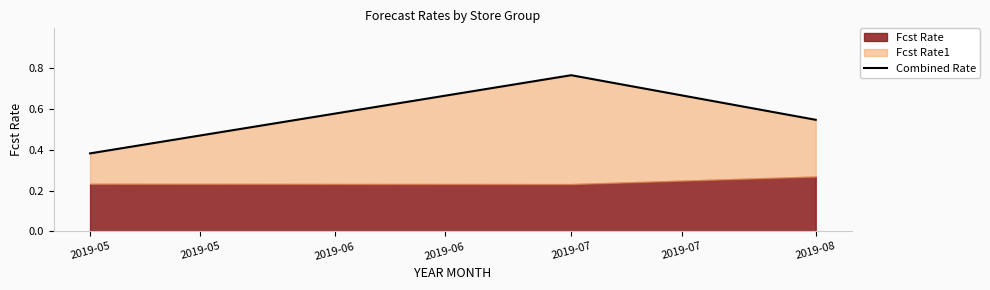

What is the average value?

0.6